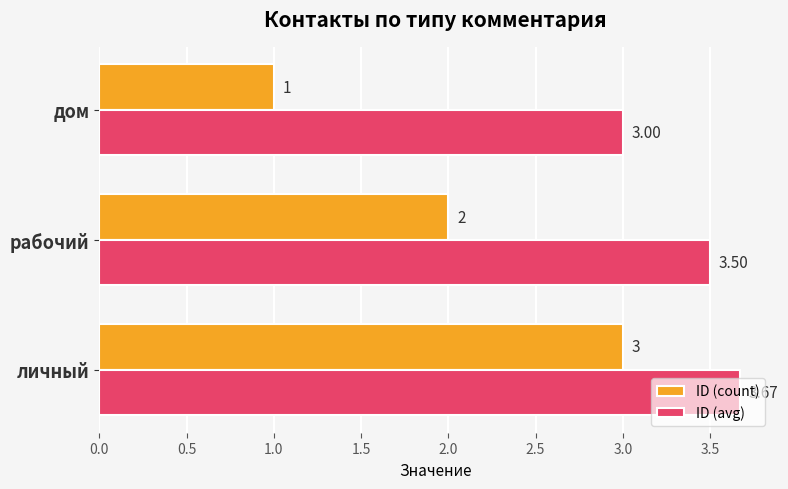

At личный, list the series in order from largest to smallest.

ID (avg), ID (count)